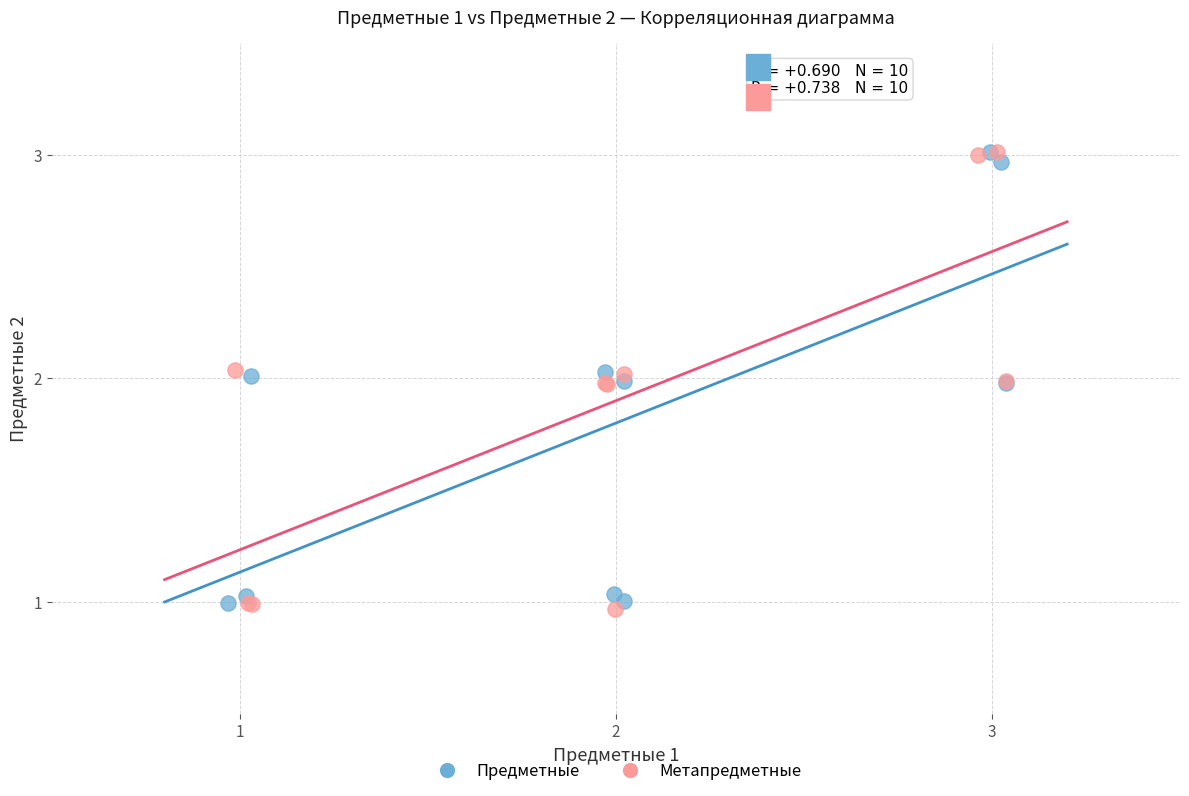

Which series has the widest spread of Y values?

Метапредметные